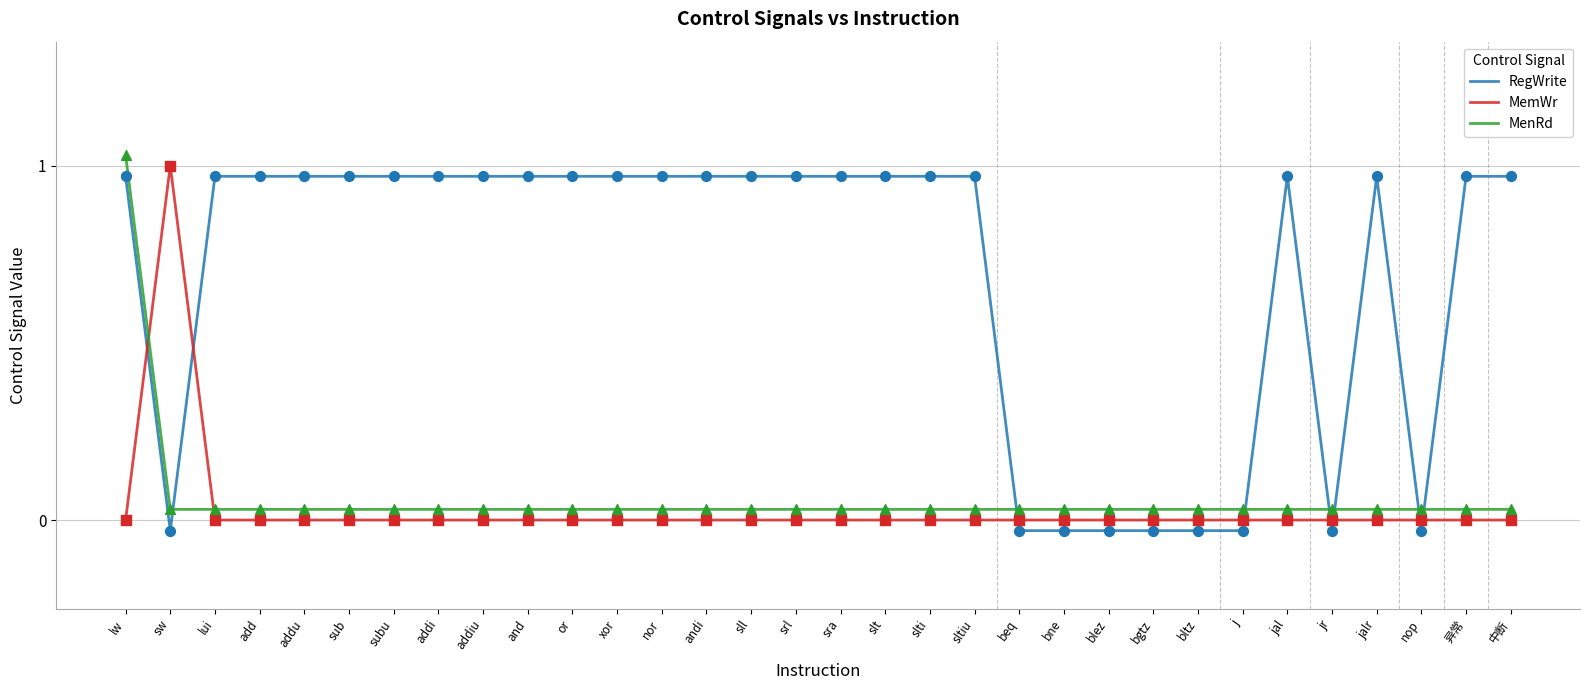

At how many categories does at least one series exceed 0?

32